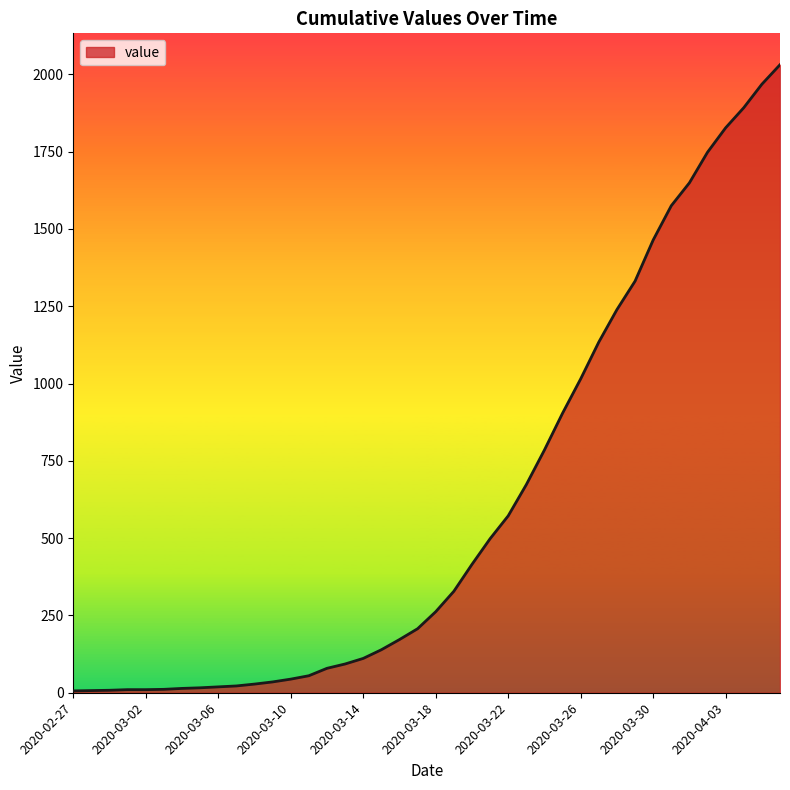

What is the greatest value displayed?

2031